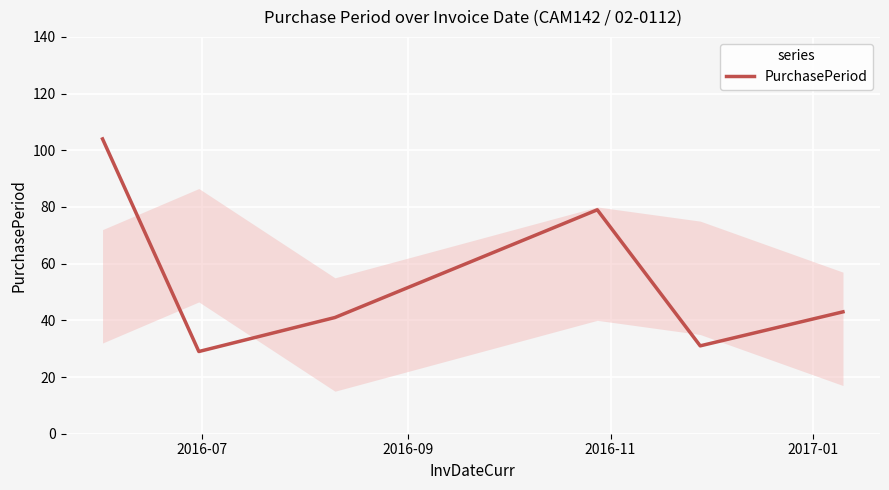

True or false: the data has more than 0 interior local peaks.

True